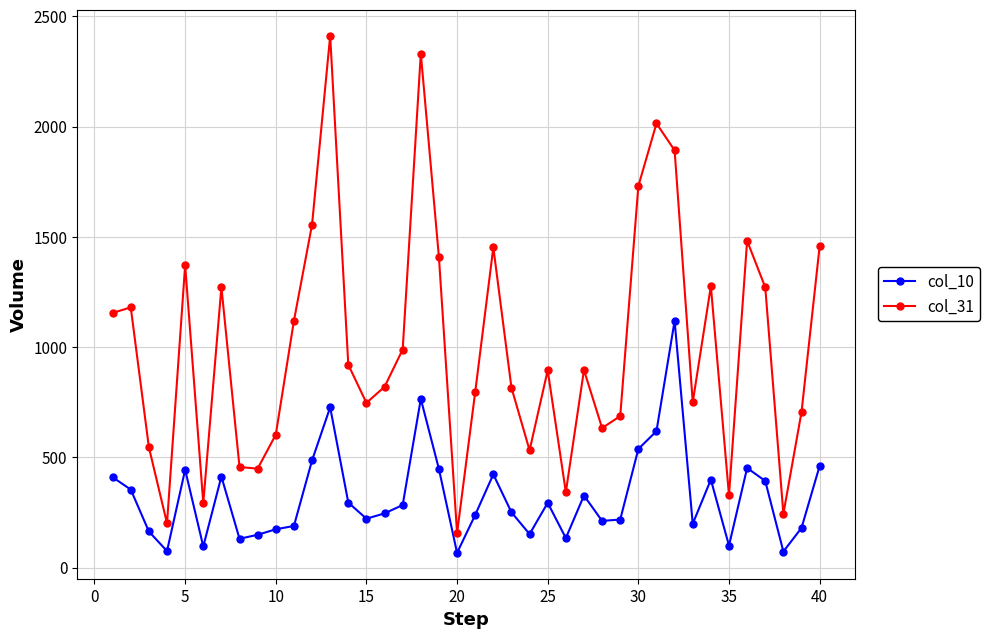

What is the maximum value shown in the chart?

2411